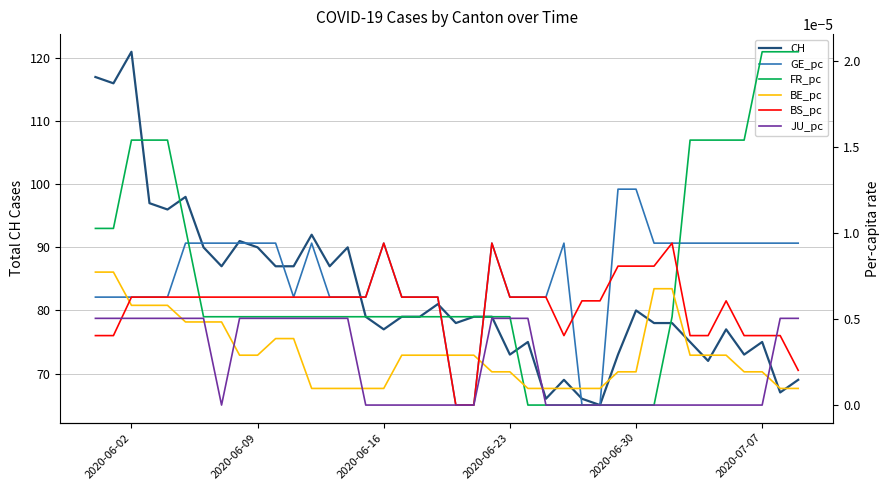

Reading left to right, transcribe all the data shown in this chart.

CH: 117.0	116.0	121.0	97.0	96.0	98.0	90.0	87.0	91.0	90.0	87.0	87.0	92.0	87.0	90.0	79.0	77.0	79.0	79.0	81.0	78.0	79.0	79.0	73.0	75.0	66.0	69.0	66.0	65.0	73.0	80.0	78.0	78.0	75.0	72.0	77.0	73.0	75.0	67.0	69.0
GE_pc: 0.0	0.0	0.0	0.0	0.0	0.0	0.0	0.0	0.0	0.0	0.0	0.0	0.0	0.0	0.0	0.0	0.0	0.0	0.0	0.0	0.0	0.0	0.0	0.0	0.0	0.0	0.0	0.0	0.0	0.0	0.0	0.0	0.0	0.0	0.0	0.0	0.0	0.0	0.0	0.0
FR_pc: 0.0	0.0	0.0	0.0	0.0	0.0	0.0	0.0	0.0	0.0	0.0	0.0	0.0	0.0	0.0	0.0	0.0	0.0	0.0	0.0	0.0	0.0	0.0	0.0	0.0	0.0	0.0	0.0	0.0	0.0	0.0	0.0	0.0	0.0	0.0	0.0	0.0	0.0	0.0	0.0
BE_pc: 0.0	0.0	0.0	0.0	0.0	0.0	0.0	0.0	0.0	0.0	0.0	0.0	0.0	0.0	0.0	0.0	0.0	0.0	0.0	0.0	0.0	0.0	0.0	0.0	0.0	0.0	0.0	0.0	0.0	0.0	0.0	0.0	0.0	0.0	0.0	0.0	0.0	0.0	0.0	0.0
BS_pc: 0.0	0.0	0.0	0.0	0.0	0.0	0.0	0.0	0.0	0.0	0.0	0.0	0.0	0.0	0.0	0.0	0.0	0.0	0.0	0.0	0.0	0.0	0.0	0.0	0.0	0.0	0.0	0.0	0.0	0.0	0.0	0.0	0.0	0.0	0.0	0.0	0.0	0.0	0.0	0.0
JU_pc: 0.0	0.0	0.0	0.0	0.0	0.0	0.0	0.0	0.0	0.0	0.0	0.0	0.0	0.0	0.0	0.0	0.0	0.0	0.0	0.0	0.0	0.0	0.0	0.0	0.0	0.0	0.0	0.0	0.0	0.0	0.0	0.0	0.0	0.0	0.0	0.0	0.0	0.0	0.0	0.0